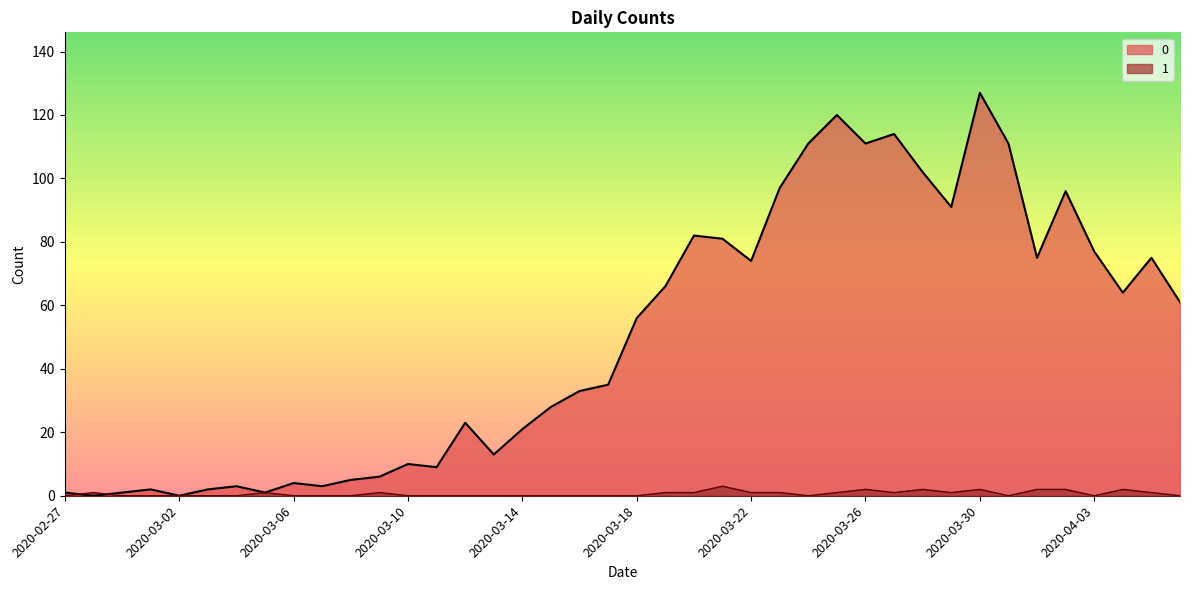

Which has a higher value, 2020-03-04 or 2020-03-08?

2020-03-08